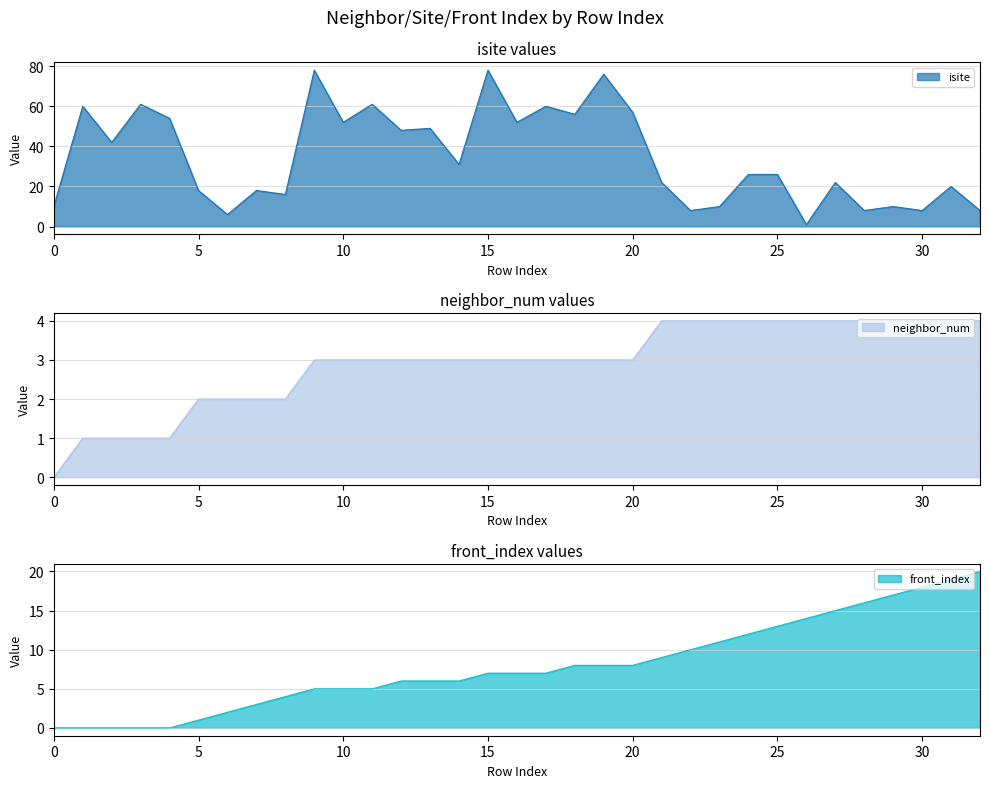

Which series has the largest total across all categories?

isite